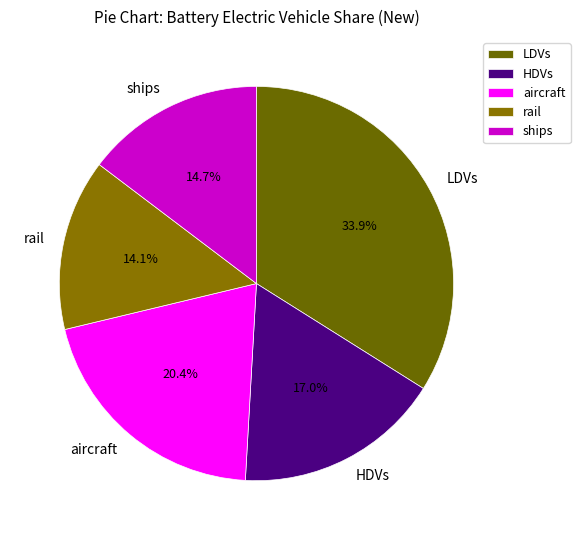

Rank the categories by value from lowest to highest.

rail, ships, HDVs, aircraft, LDVs